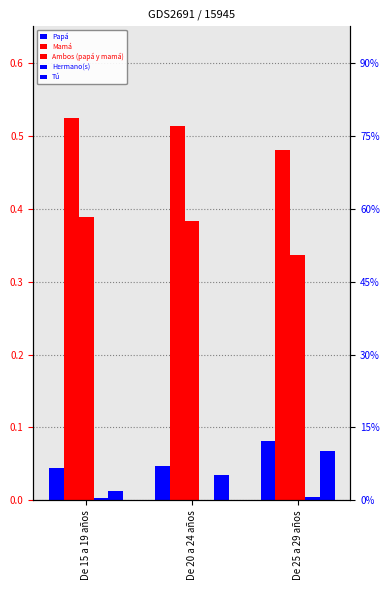

What is the maximum value shown in the chart?

0.5